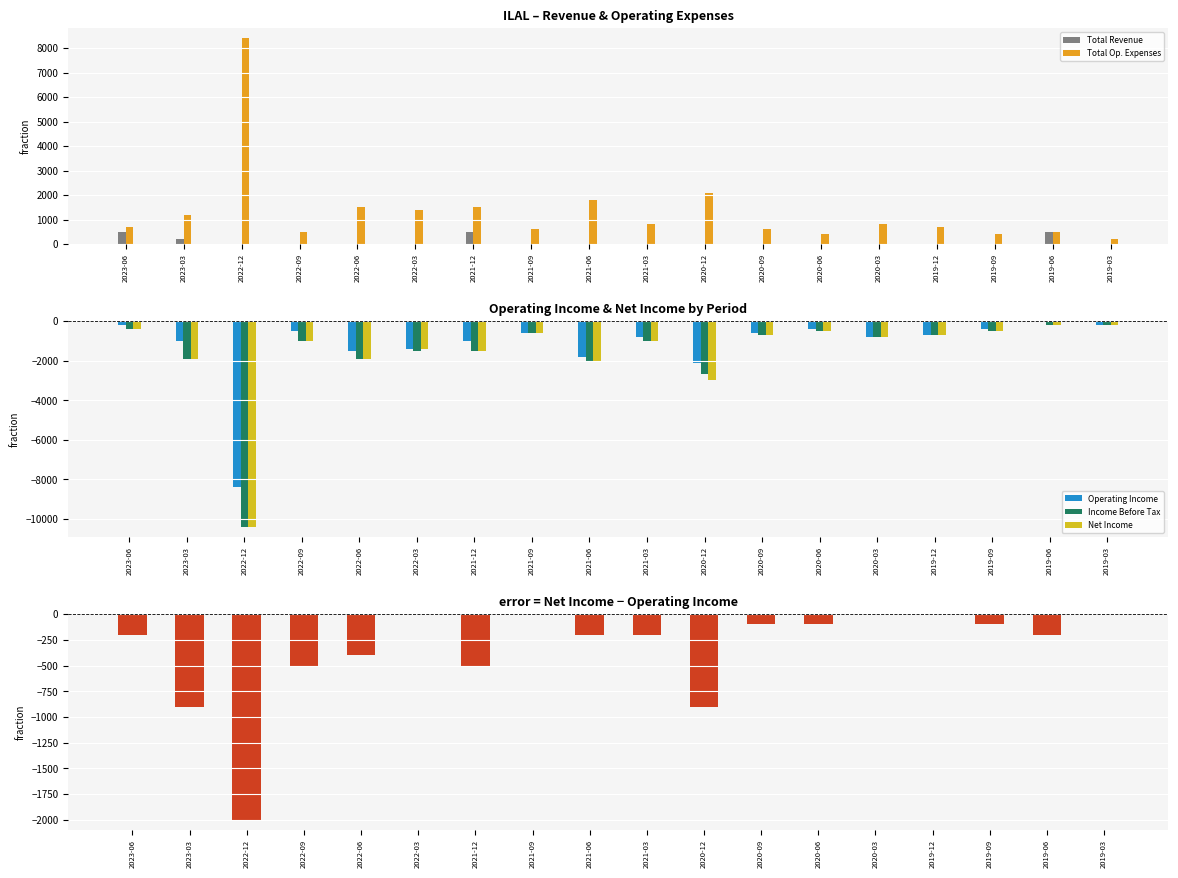

What is the difference between the second highest and minimum values in the Net Income series?

10200